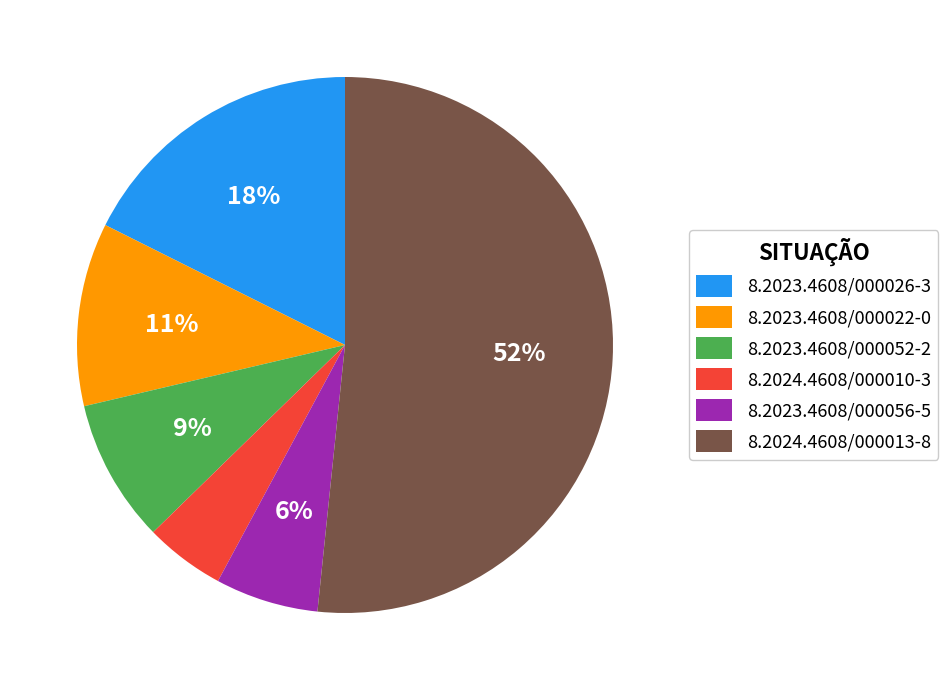

What percentage is the 8.2023.4608/000056-5 slice, to the nearest percent?

6%